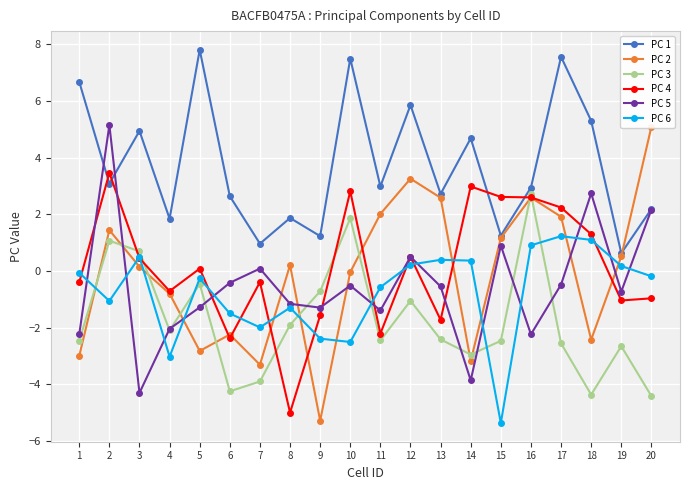

At which label does PC 3 reach its peak?

16